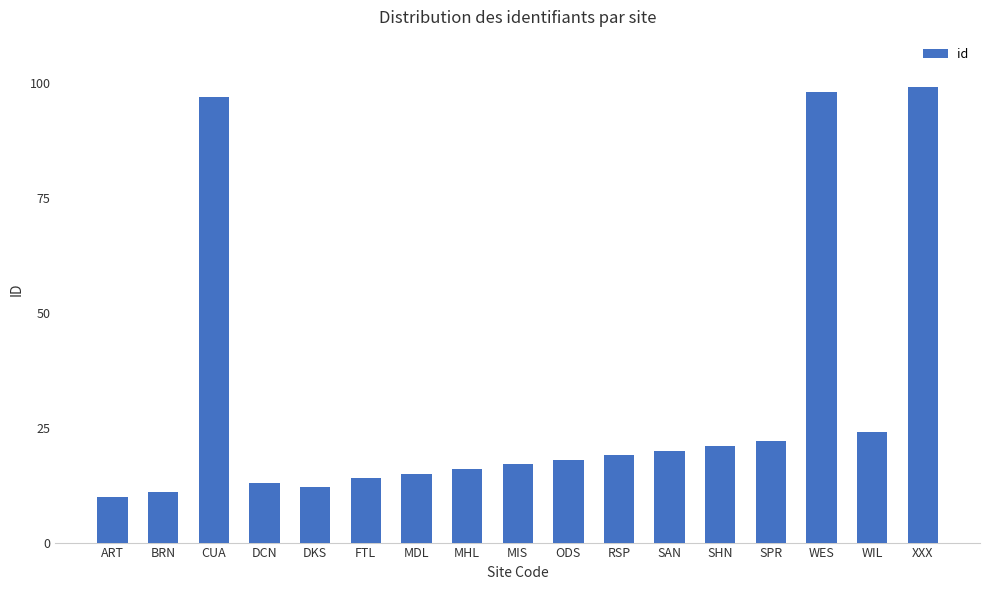

What is the label of the 2nd bar from the left?

BRN